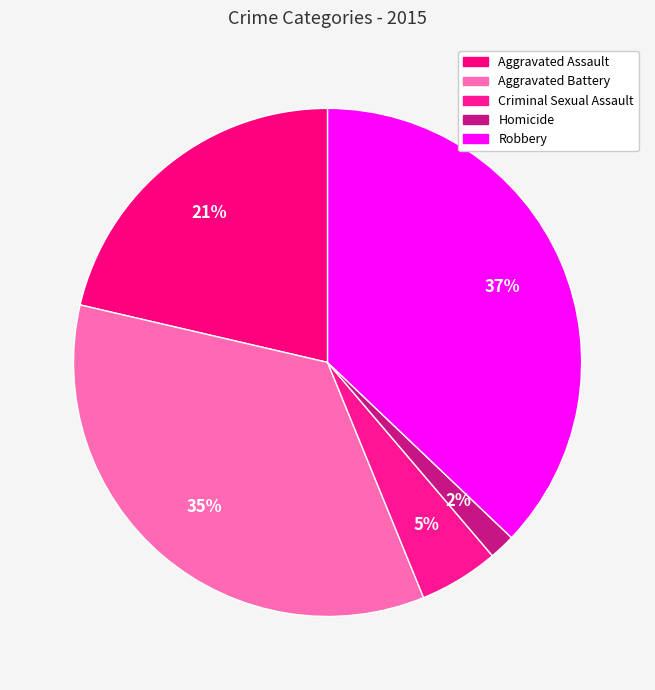

The Aggravated Assault slice represents 21% of the pie. True or false?

True